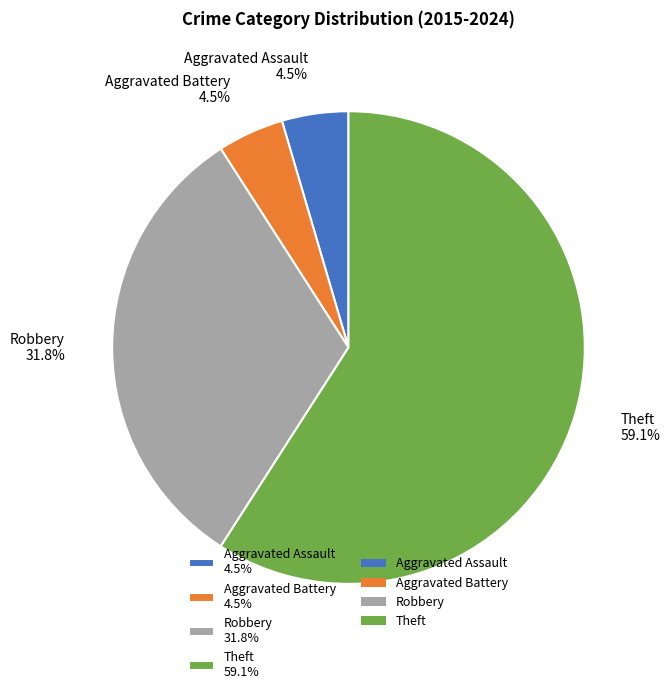

Do Aggravated Assault 4.5% and Robbery 31.8% together represent more than half of the pie?

No